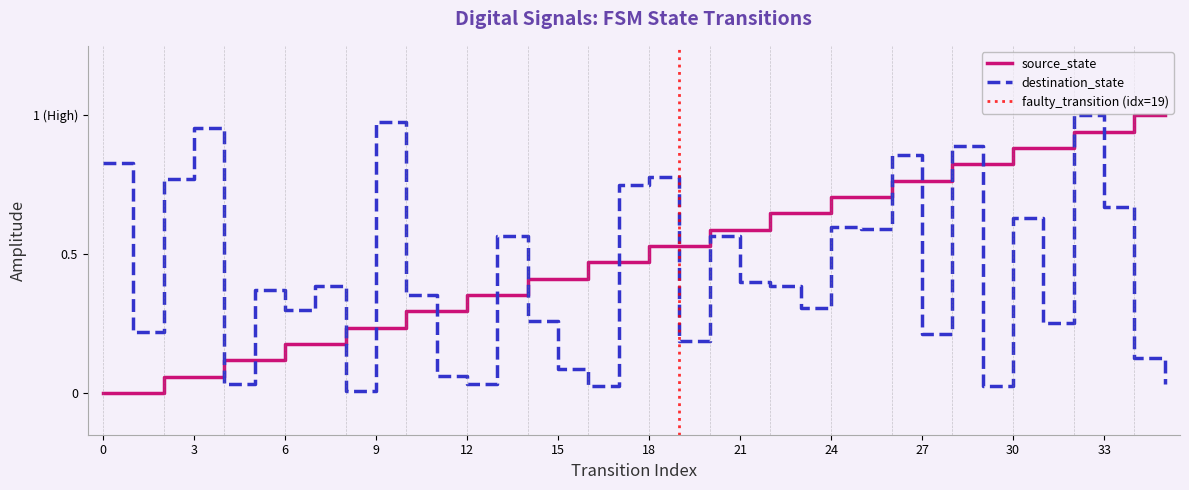

How many lines are shown in the chart?

2